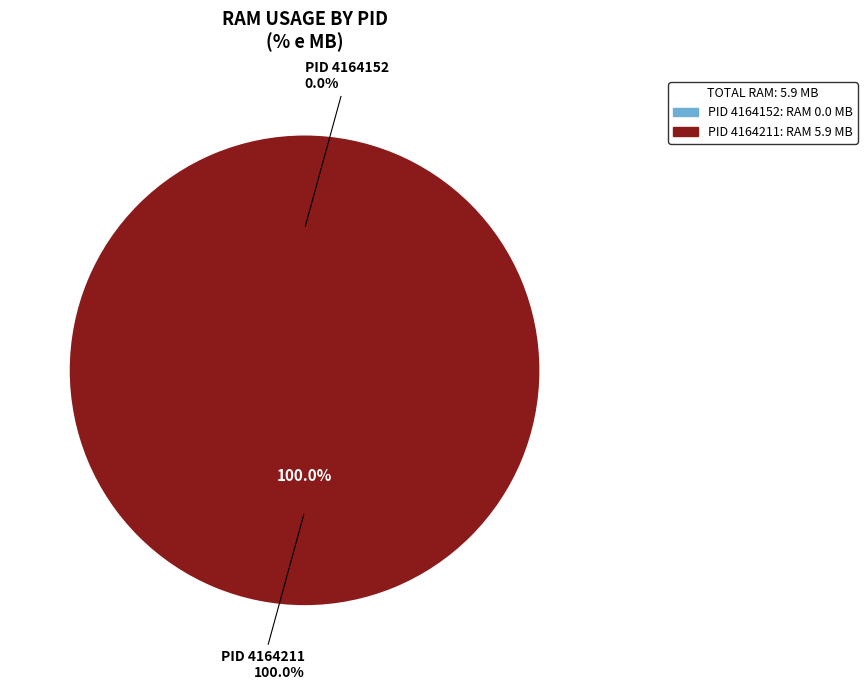

To the nearest percent, what is the difference between the 4164152 and 4164211 slice percentages?

100%